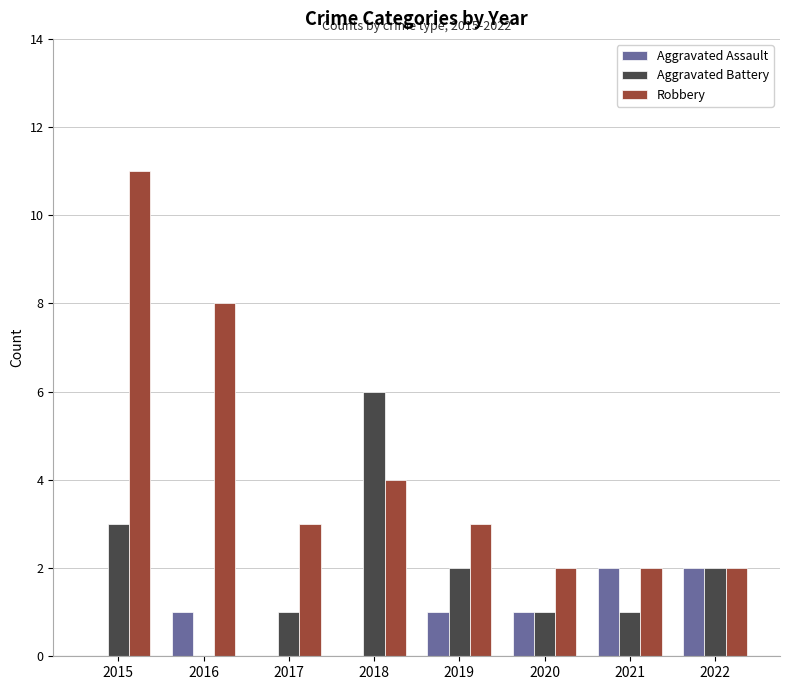

What is the difference between the Robbery values at 2016 and 2022?

6